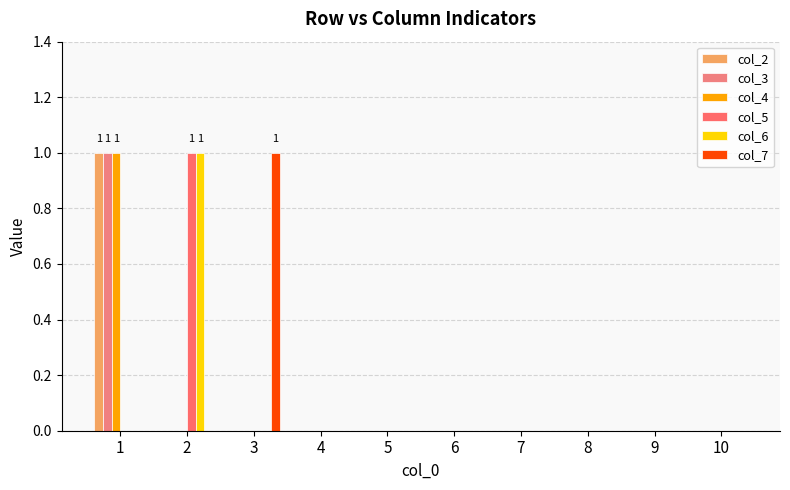

Which series has the widest spread of values?

col_2